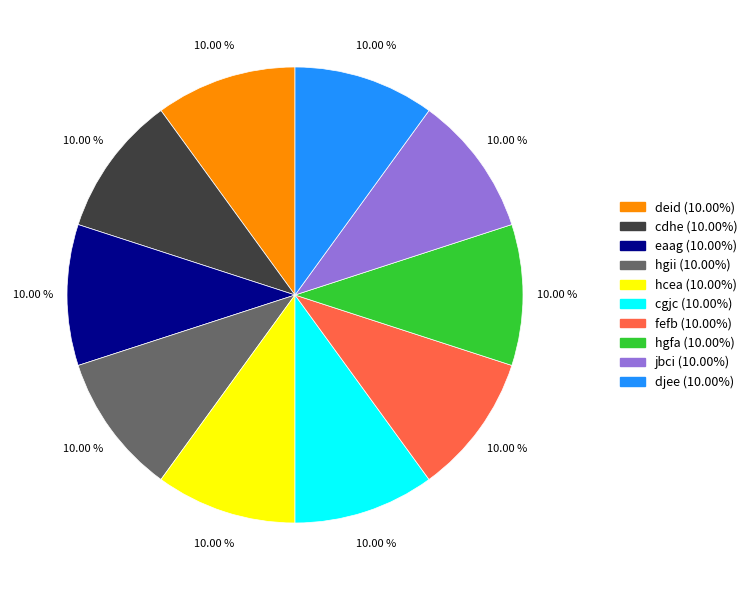

How many slices are in this pie chart?

10